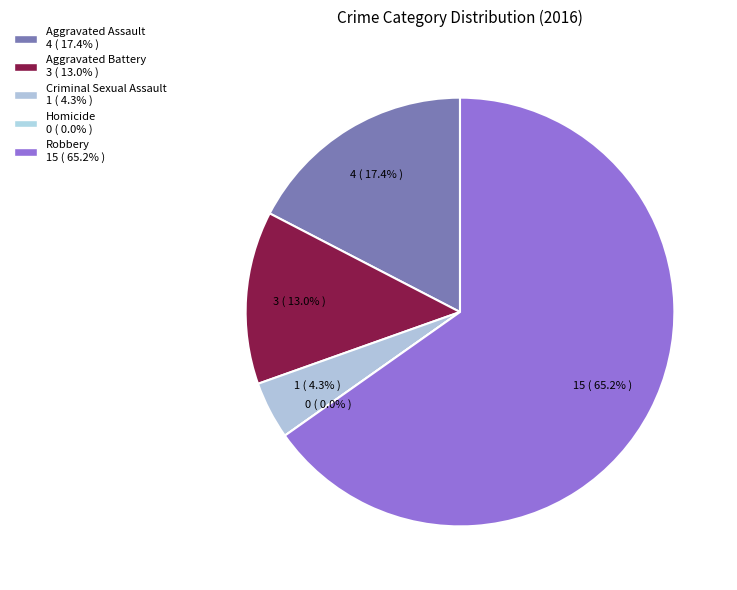

Is it true that Robbery is 65% of the pie?

True